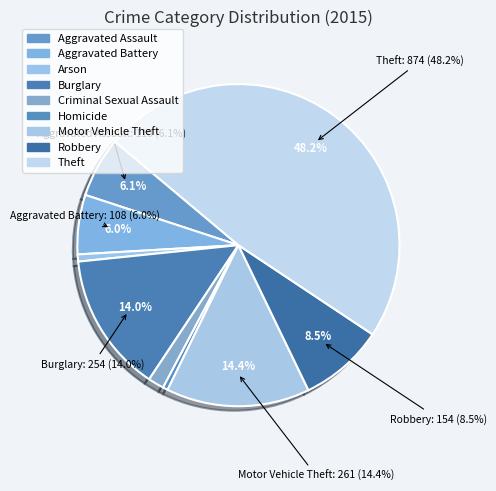

How many slices are in this pie chart?

9